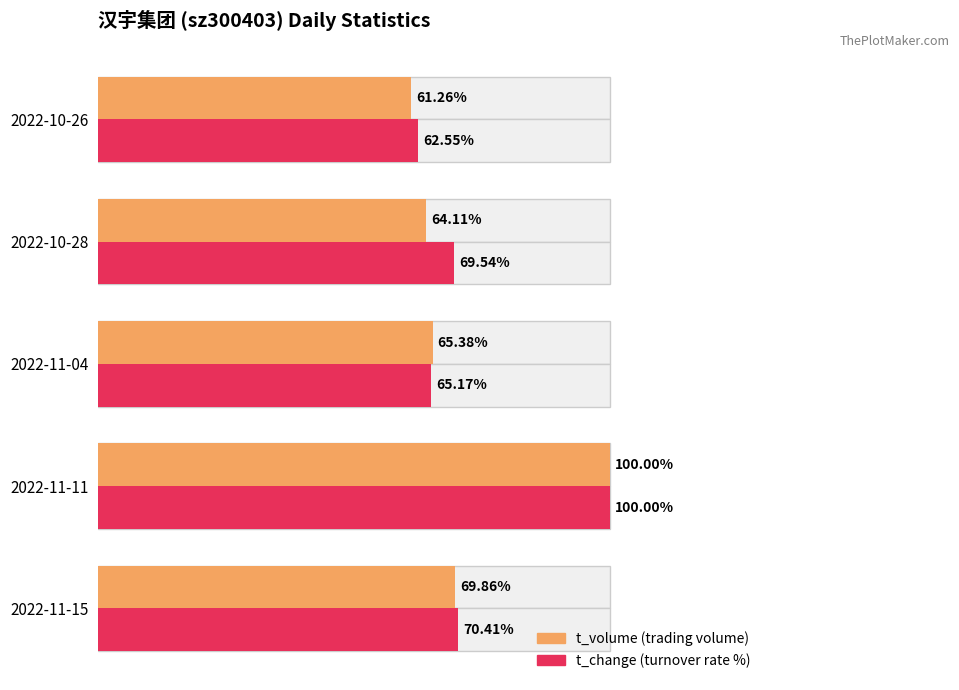

Is it true that t_volume equals 0.4 at 2022-10-28?

False